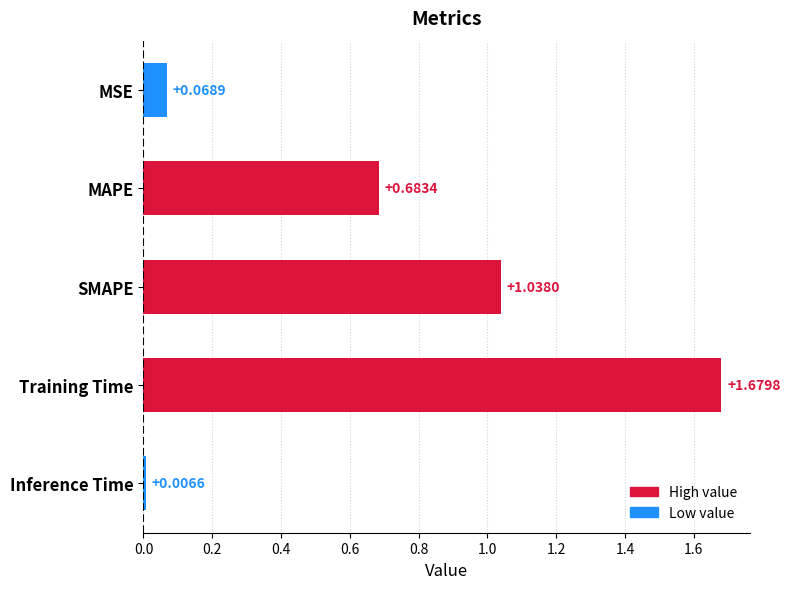

What is the sum of all values?

3.5